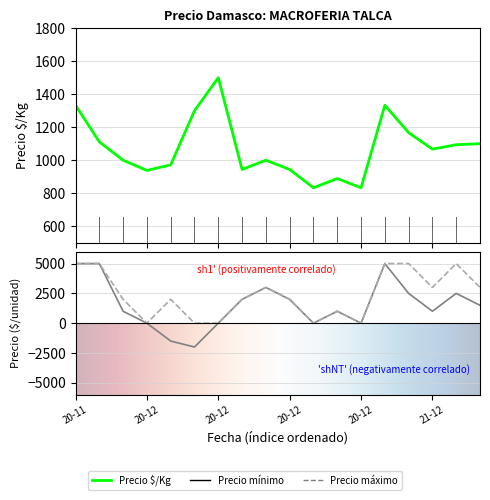

List the labels in order of Precio $/Kg value, largest first.

2020-12-09, 2020-11-25, 2021-11-29, 2020-12-07, 2021-11-30, 2020-11-26, 2021-12-13, 2021-12-10, 2021-12-03, 2020-11-27, 2020-12-14, 2020-12-03, 2020-12-11, 2020-12-16, 2020-12-02, 2020-12-22, 2020-12-21, 2020-12-24